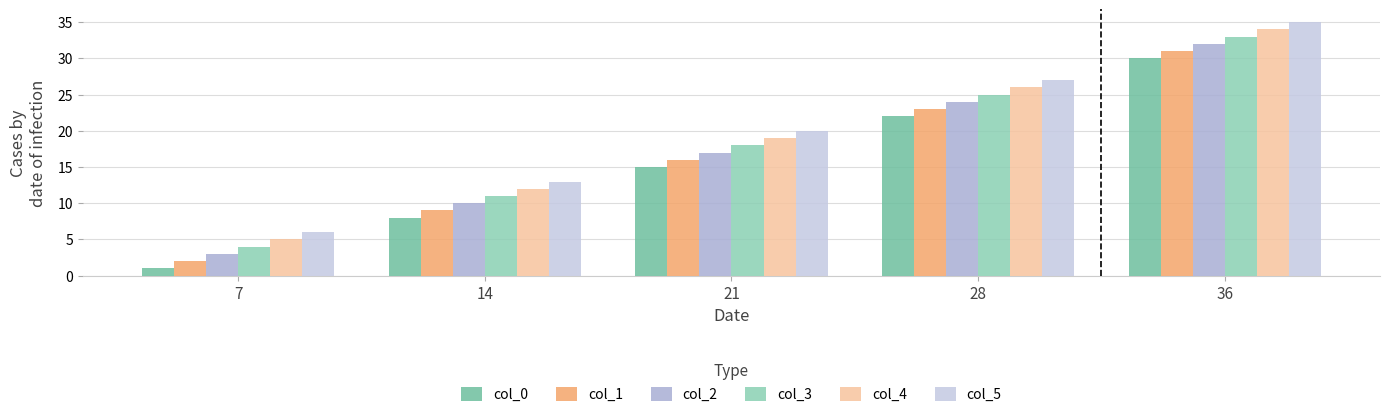

At 14, list the series in order from largest to smallest.

col_5, col_4, col_3, col_2, col_1, col_0